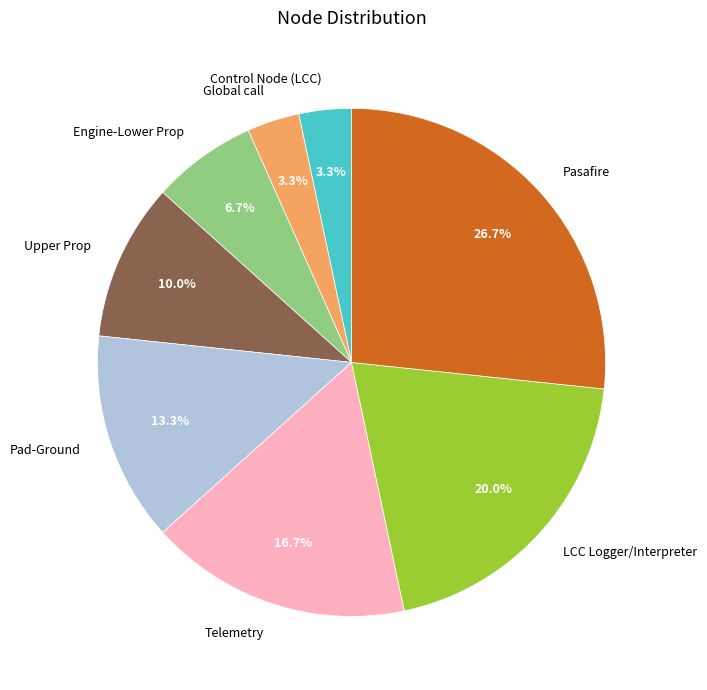

Is there any slice that represents more than half of the pie?

No